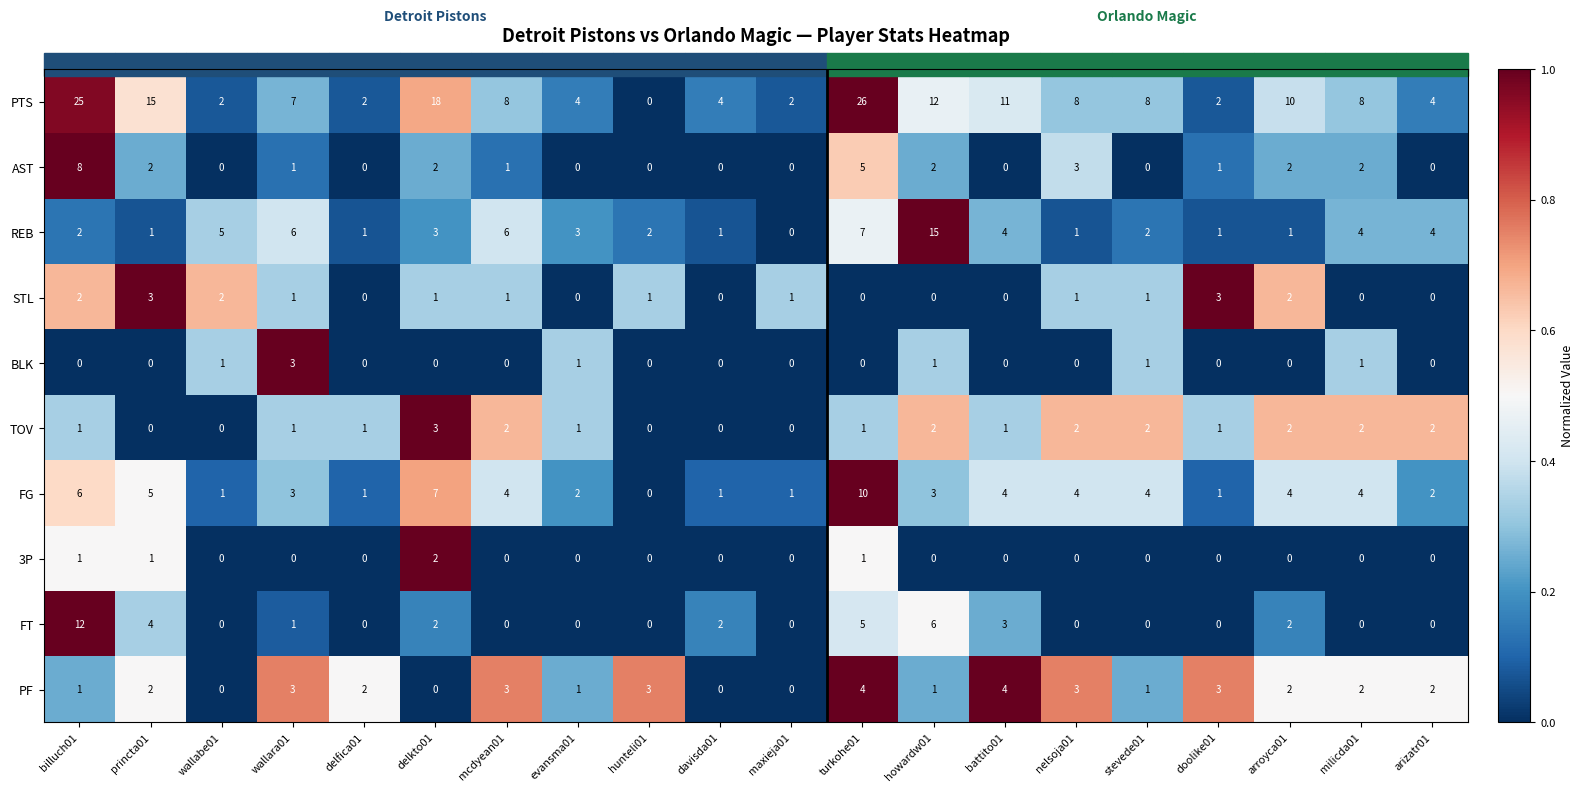

The value of FT at milicda01 is -6. True or false?

False